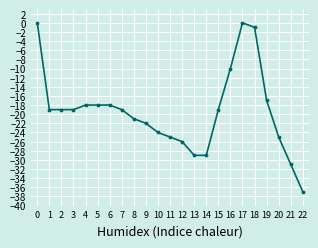

What is the difference between the maximum and minimum values?

37